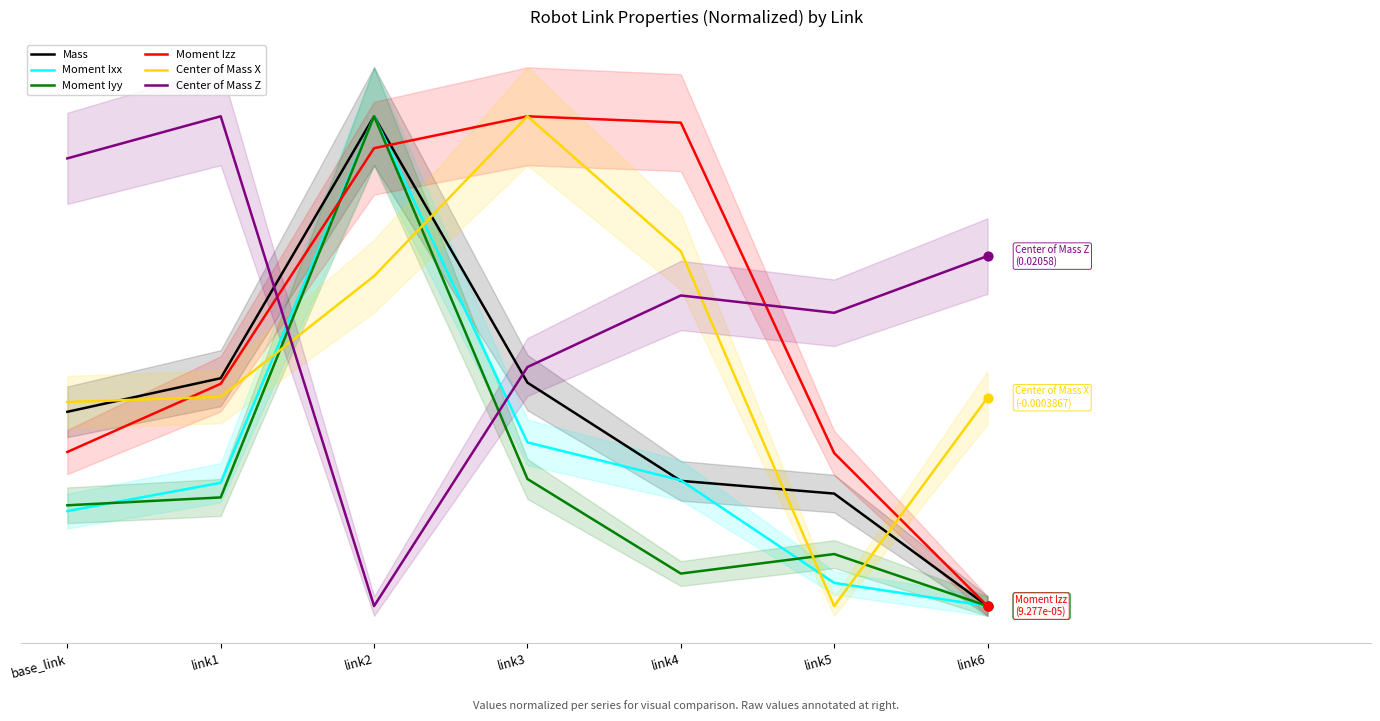

Which series has the widest spread of Y values?

Mass